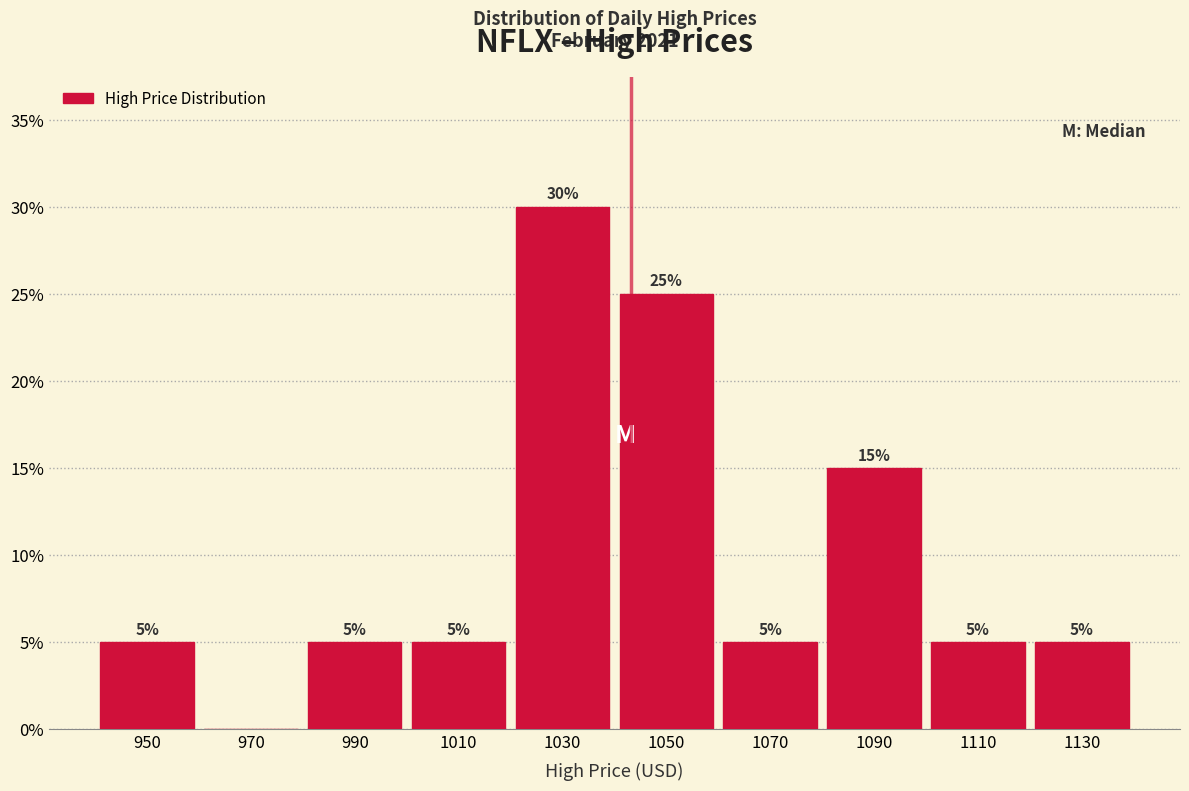

Over which range of the x-axis is the bar tallest?

1020 to 1040